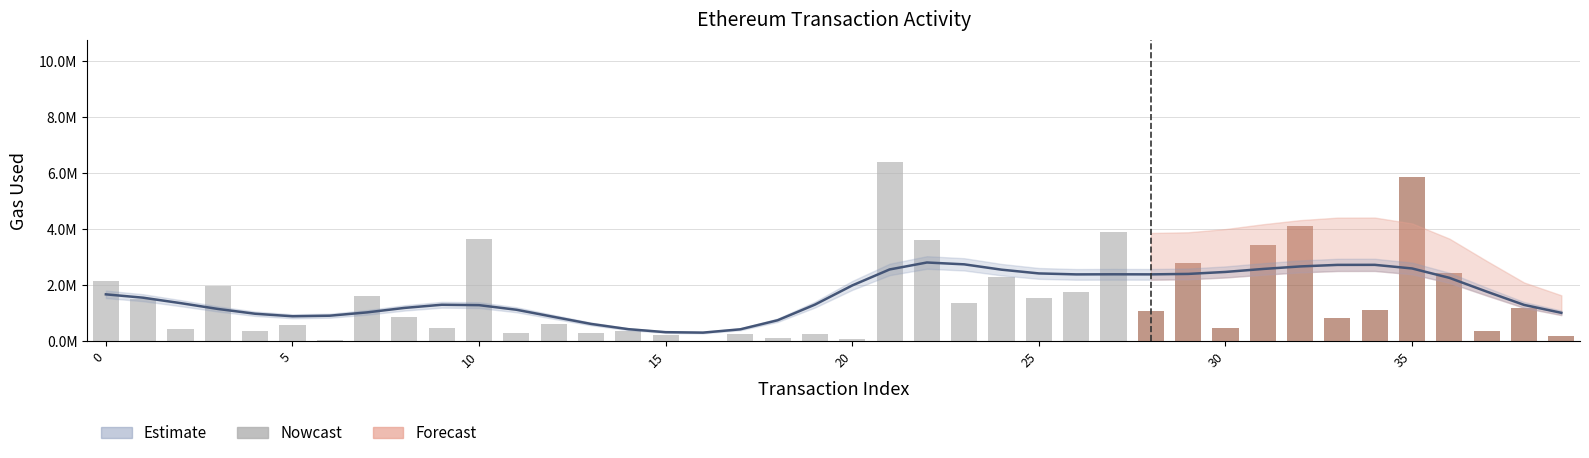

What is the greatest value displayed?

6381146.0